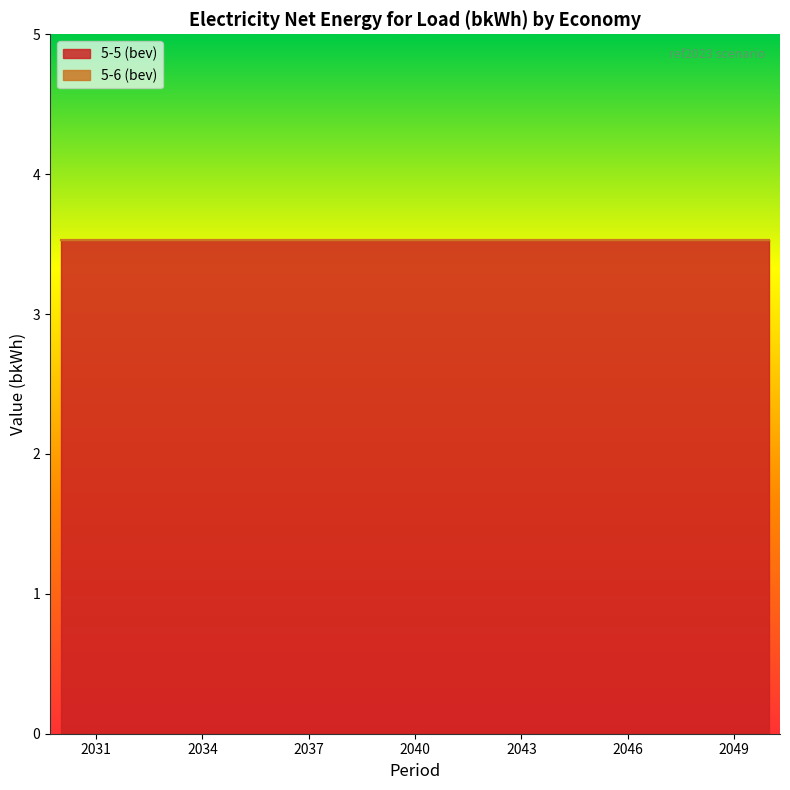

Reading right to left, list all the values displayed in this chart.

5-5 (bev): 2050=3.5	2049=3.5	2048=3.5	2047=3.5	2046=3.5	2045=3.5	2044=3.5	2043=3.5	2042=3.5	2041=3.5	2040=3.5	2039=3.5	2038=3.5	2037=3.5	2036=3.5	2035=3.5	2034=3.5	2033=3.5	2032=3.5	2031=3.5	2030=3.5
5-6 (bev): 2050=0.0	2049=0.0	2048=0.0	2047=0.0	2046=0.0	2045=0.0	2044=0.0	2043=0.0	2042=0.0	2041=0.0	2040=0.0	2039=0.0	2038=0.0	2037=0.0	2036=0.0	2035=0.0	2034=0.0	2033=0.0	2032=0.0	2031=0.0	2030=0.0